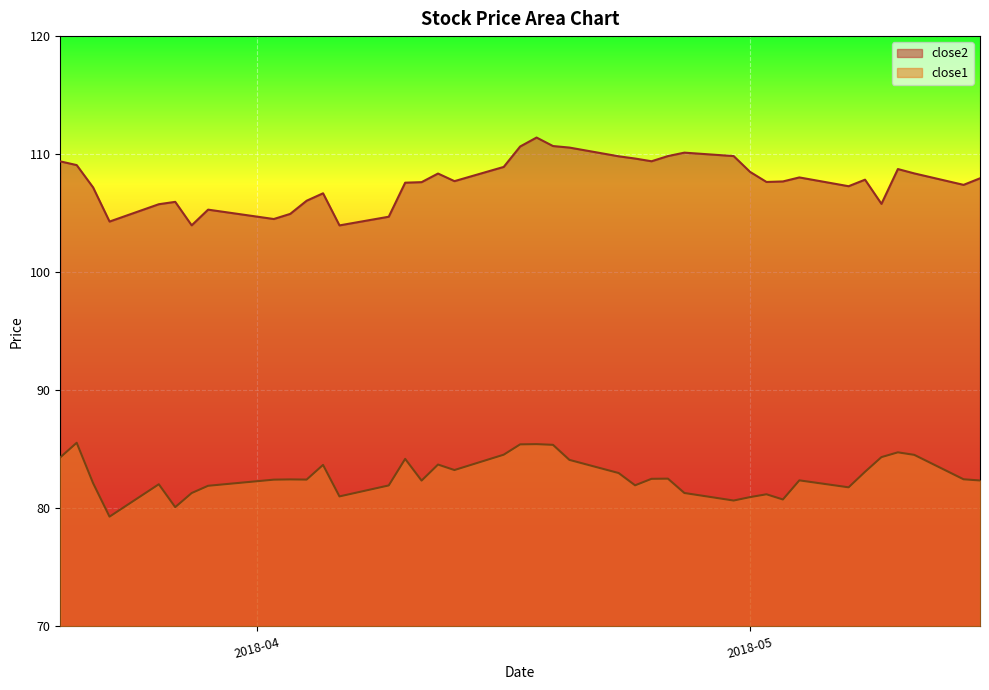

Is it true that close2 equals 109.8 at 2018-04-30?

True